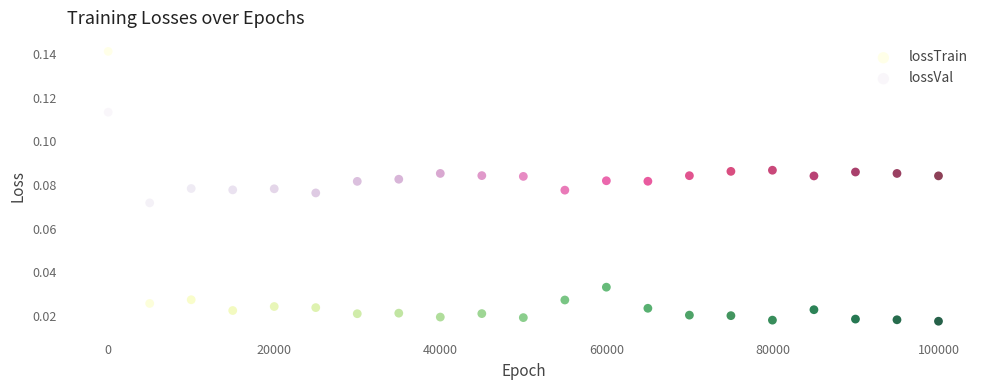

Which series contains the highest Y value?

lossTrain